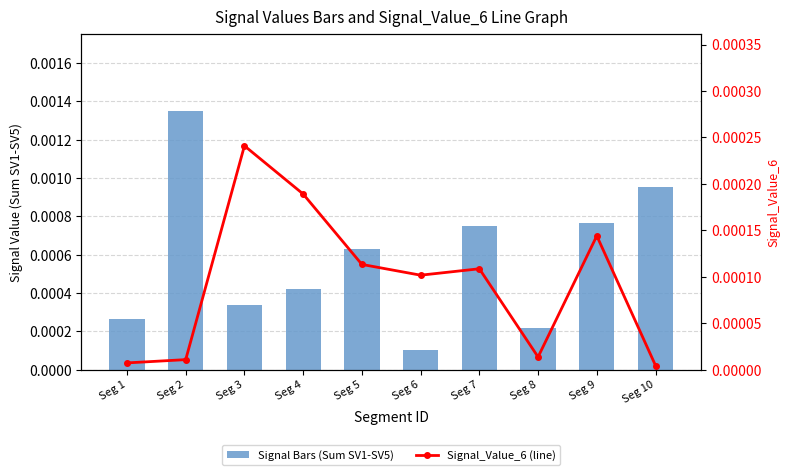

At Seg 10, list the series in order from largest to smallest.

Signal Bars (Sum SV1-SV5), Signal_Value_6 (line)